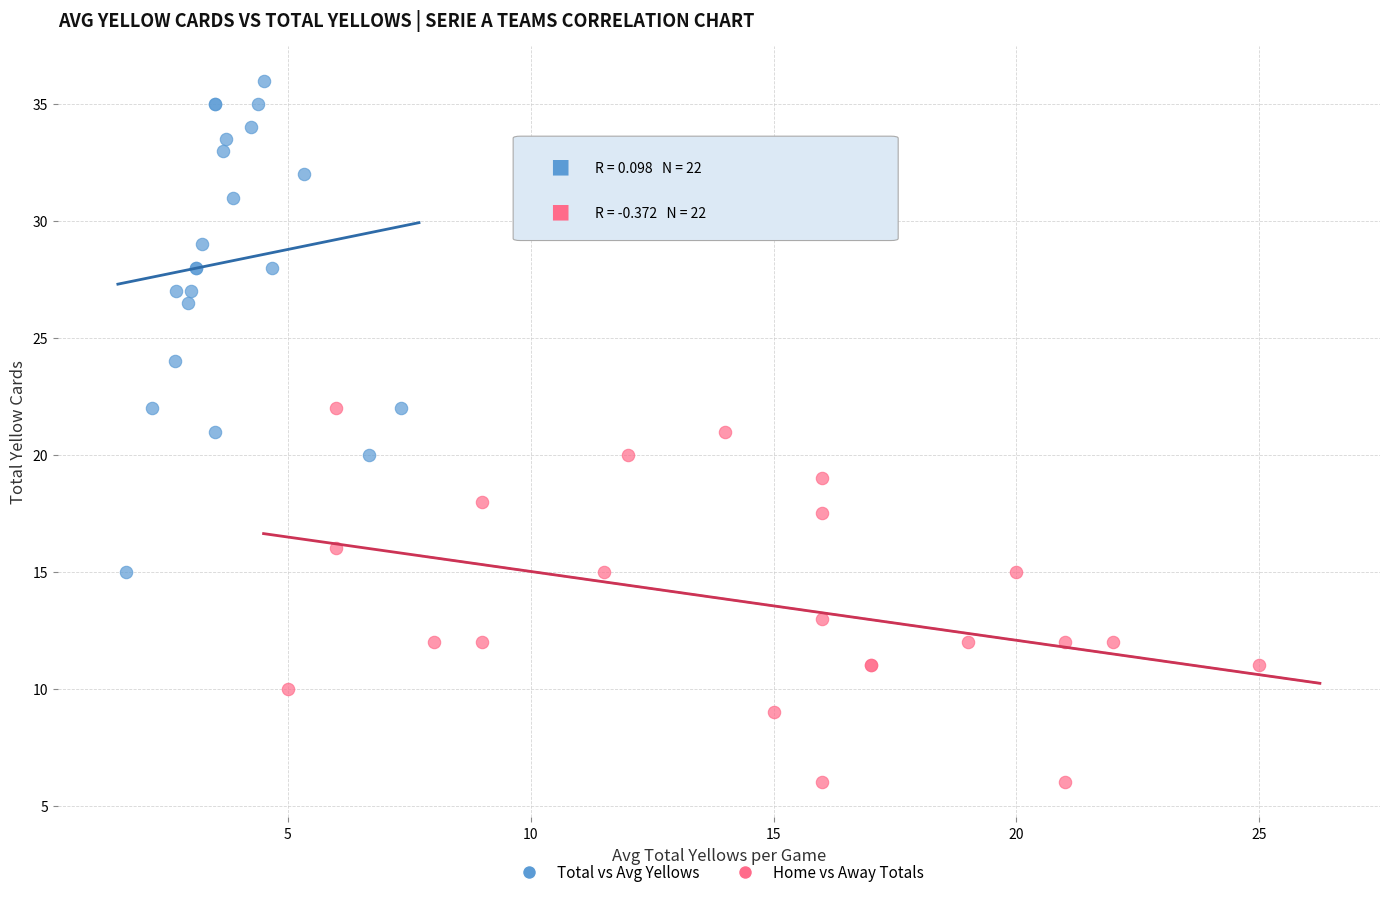

Which series has the widest spread of Y values?

Total vs Avg Yellows